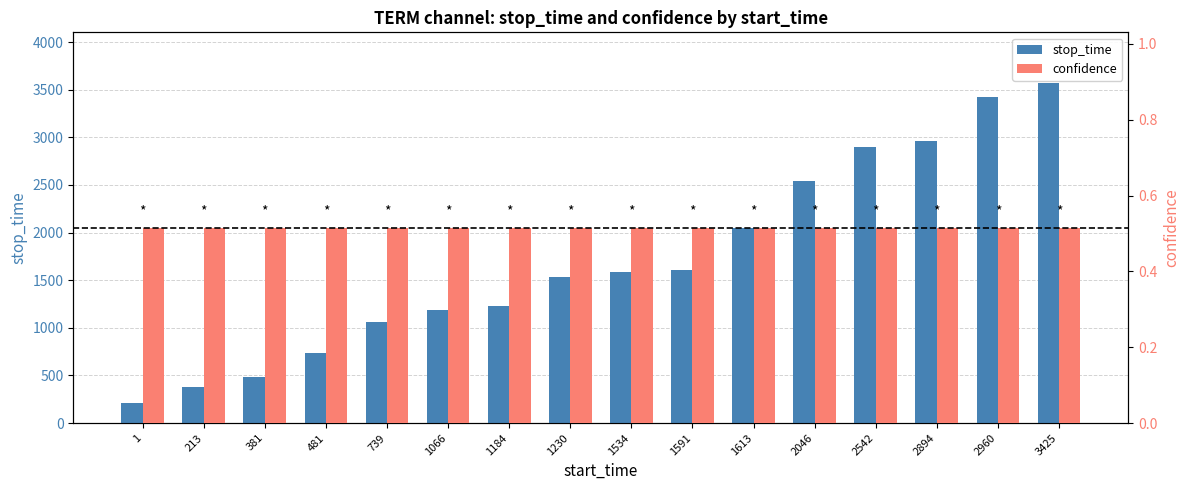

What is the difference between the highest and lowest values at 381?

479.5